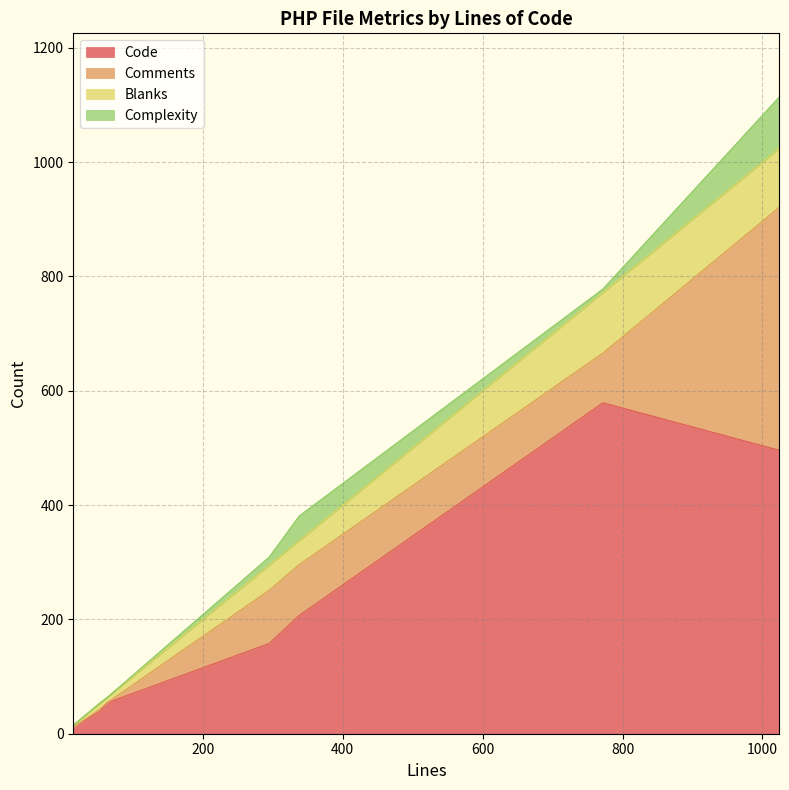

At which label is Complexity closest to 45?

338